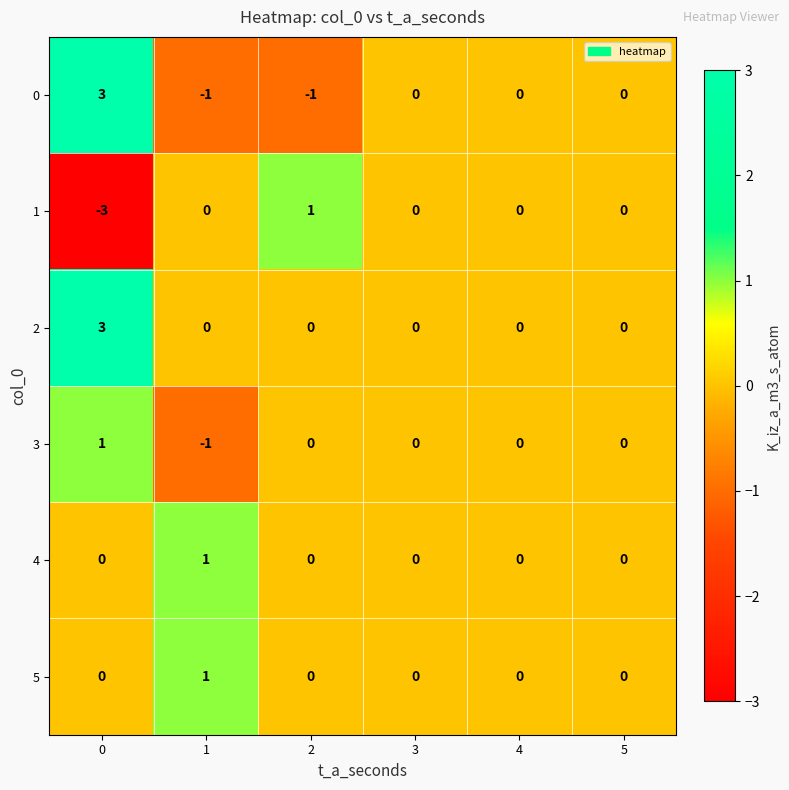

What is the maximum value shown in the chart?

3